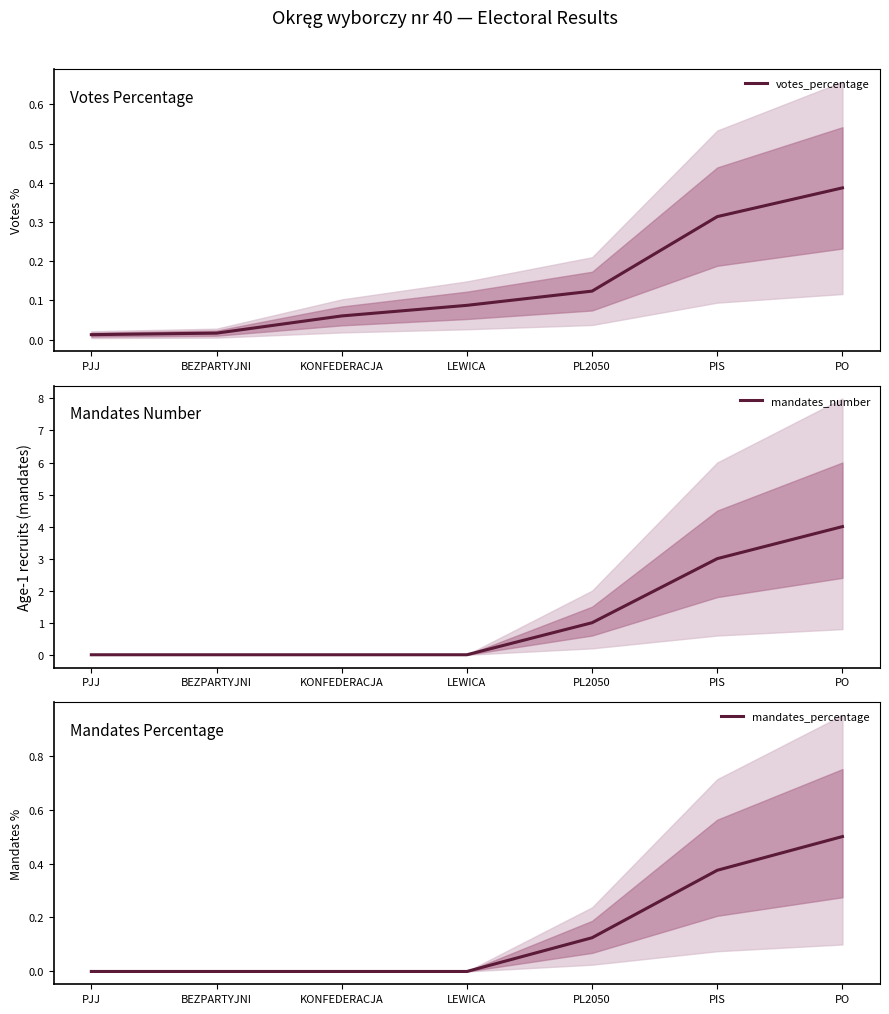

True or false: mandates_percentage and mandates_number intersect in this chart.

False